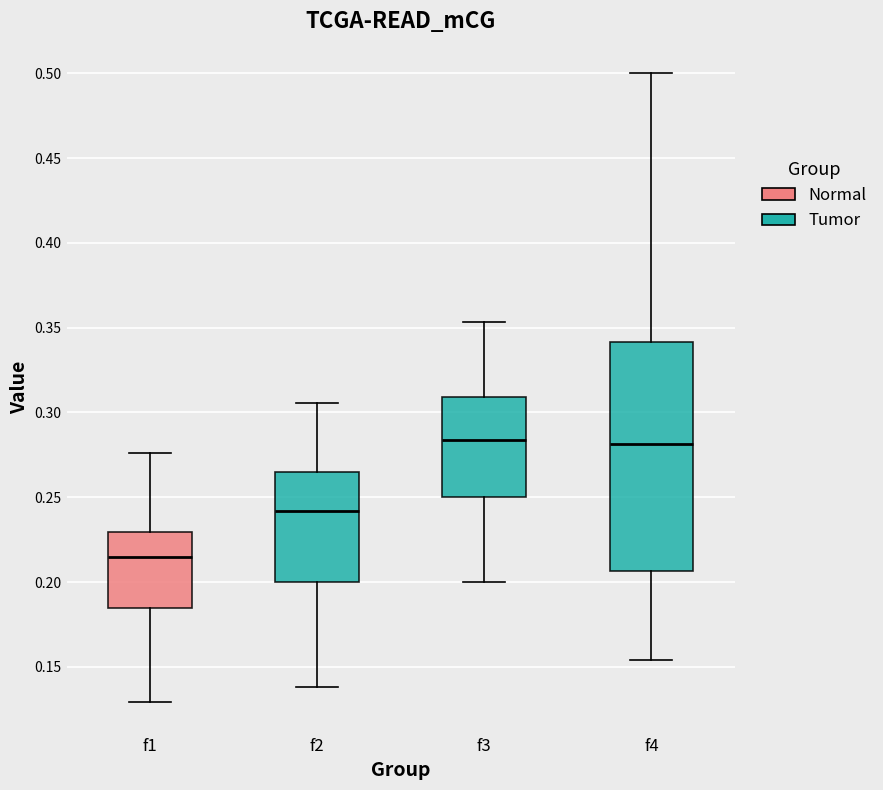

Comparing the boxes themselves (not the whiskers), which one is the tallest?

f4